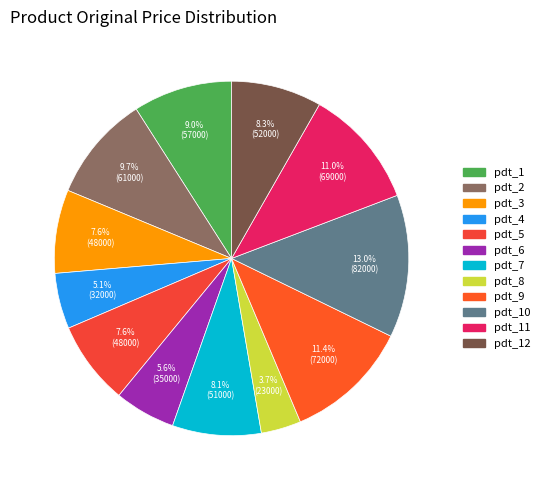

Which category has the biggest portion of the pie?

pdt_10